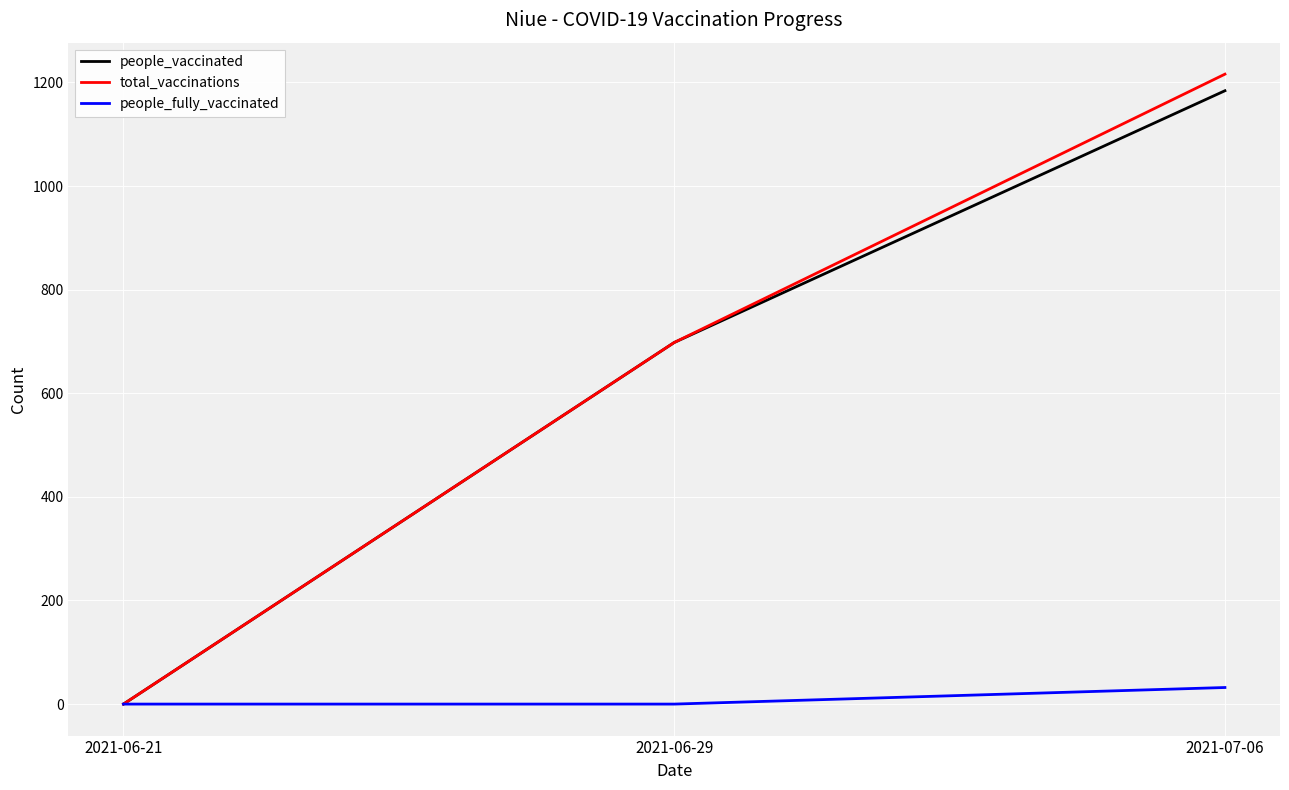

What are all the series names shown in the legend?

people_vaccinated, total_vaccinations, people_fully_vaccinated